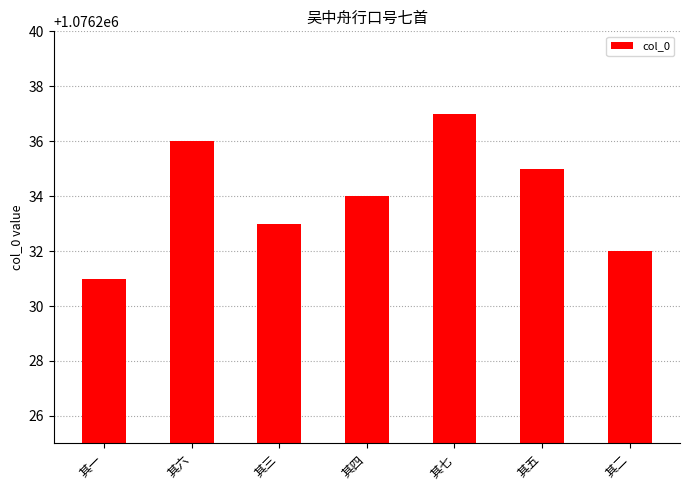

What is the change in value from 其三 to 其七?

+4